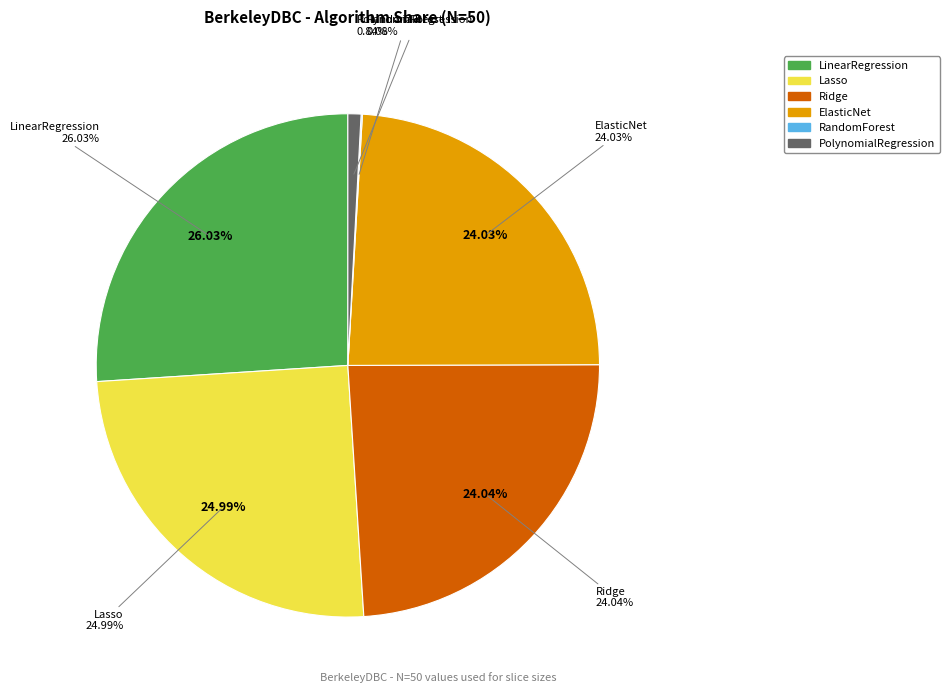

Rank the categories by value from lowest to highest.

RandomForest, PolynomialRegression, ElasticNet, Ridge, Lasso, LinearRegression